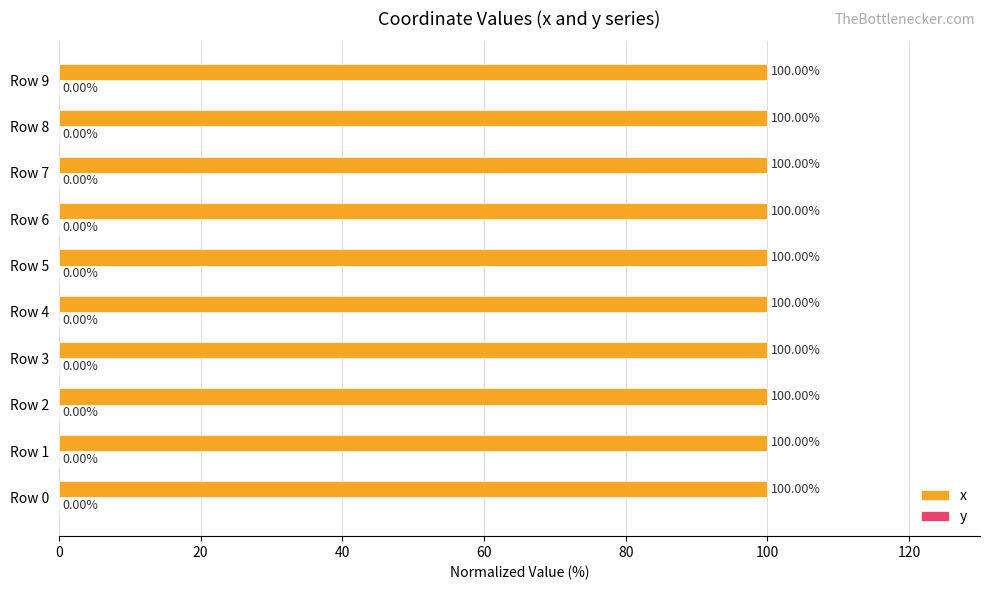

Which series has the largest total across all categories?

x